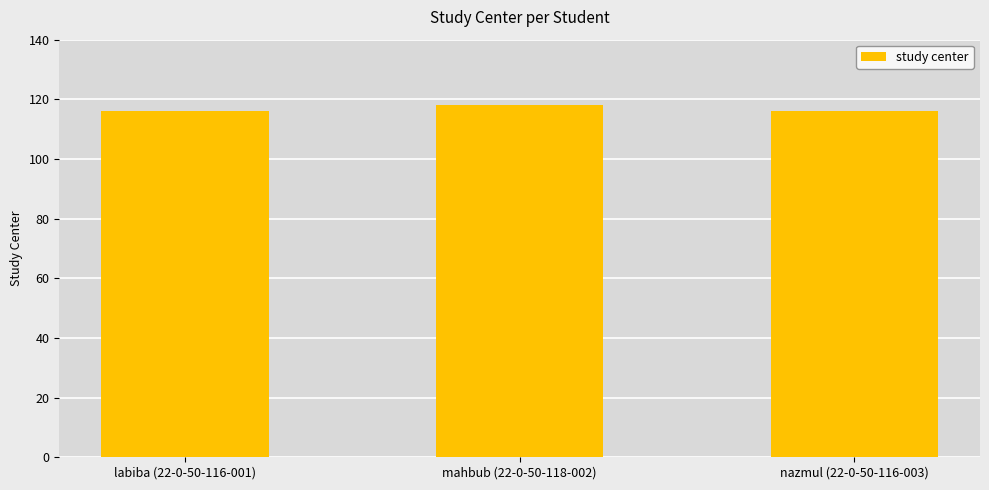

Is it true that the value at mahbub (22-0-50-118-002) is 71?

False